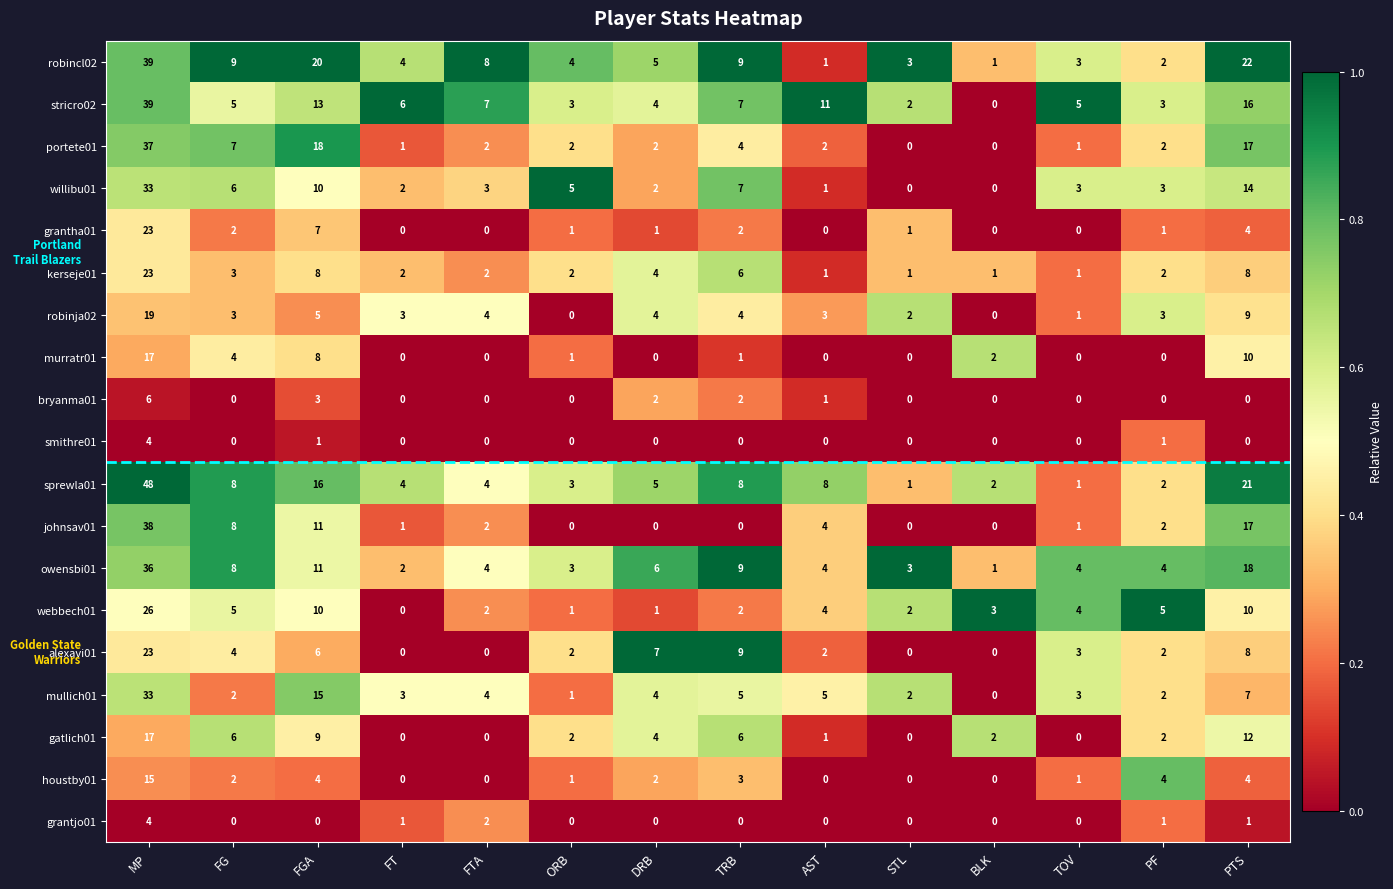

True or false: owensbi01 has a value of 8 at DRB.

False